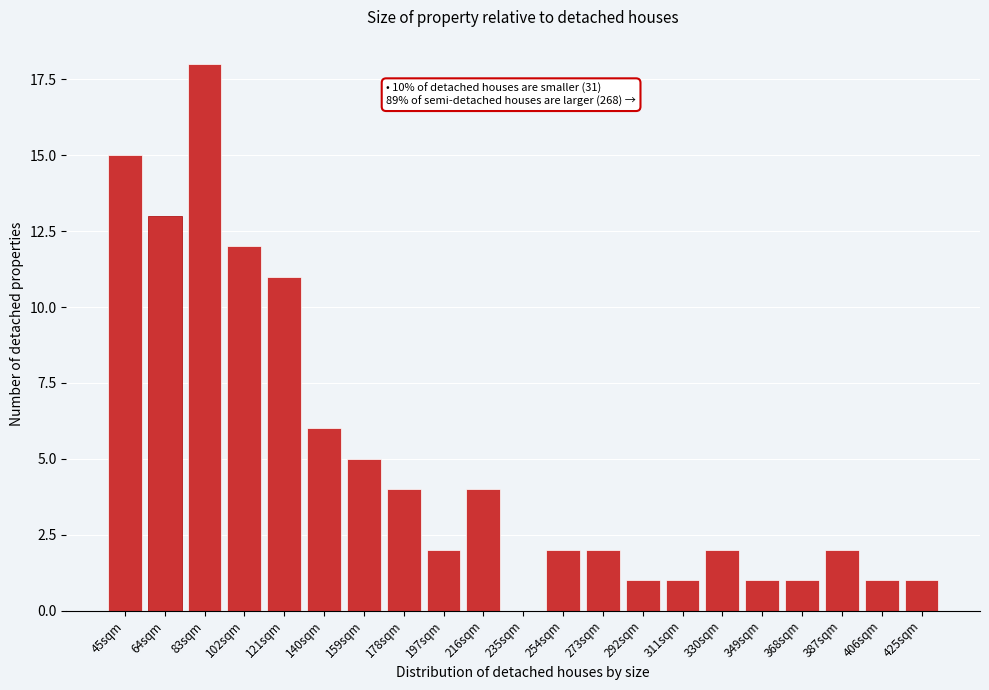

Reading left to right, what are all the values shown in this chart?

45sqm=15	64sqm=13	83sqm=18	102sqm=12	121sqm=11	140sqm=6	159sqm=5	178sqm=4	197sqm=2	216sqm=4	235sqm=0	254sqm=2	273sqm=2	292sqm=1	311sqm=1	330sqm=2	349sqm=1	368sqm=1	387sqm=2	406sqm=1	425sqm=1